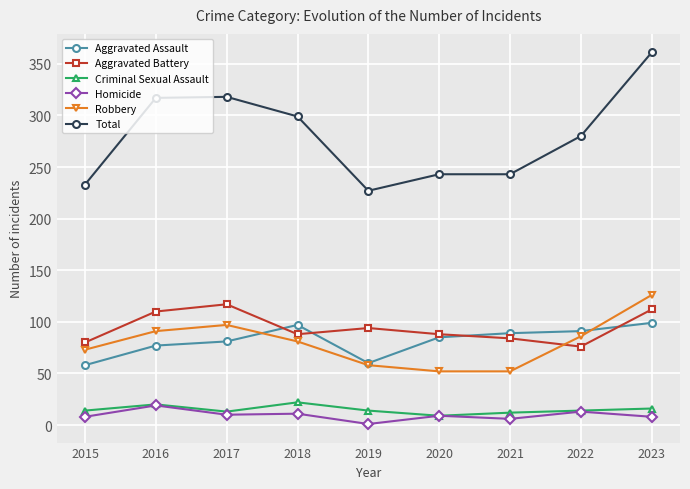

At how many categories does at least one series exceed 269?

5